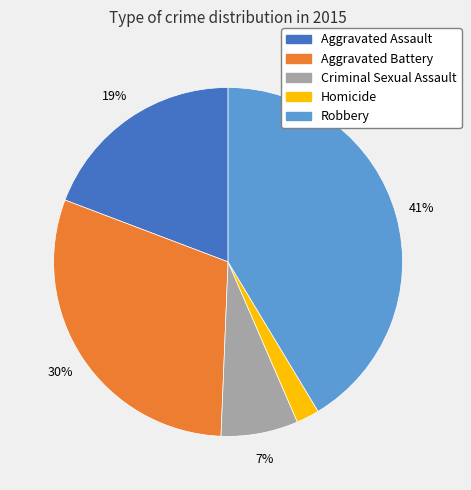

What is the largest slice in the pie chart?

Robbery